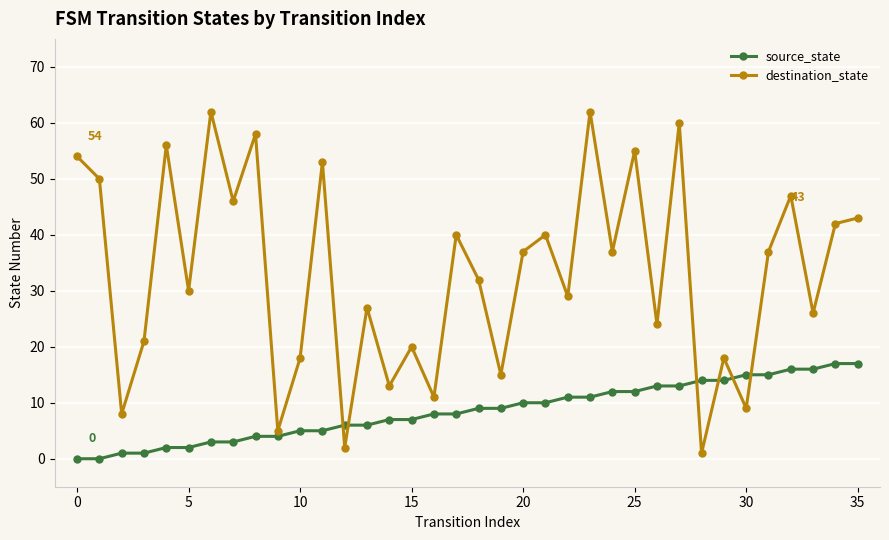

What is the value of the source_state point at the 22nd from the left?

10